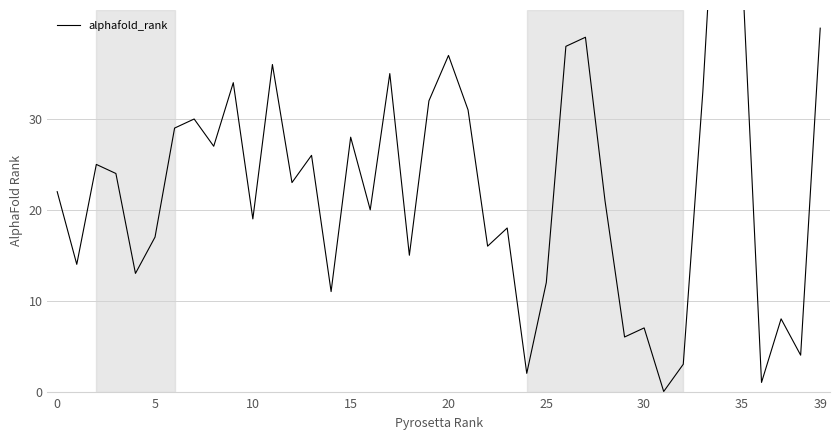

The chart shows a value of 63 at 27. True or false?

False